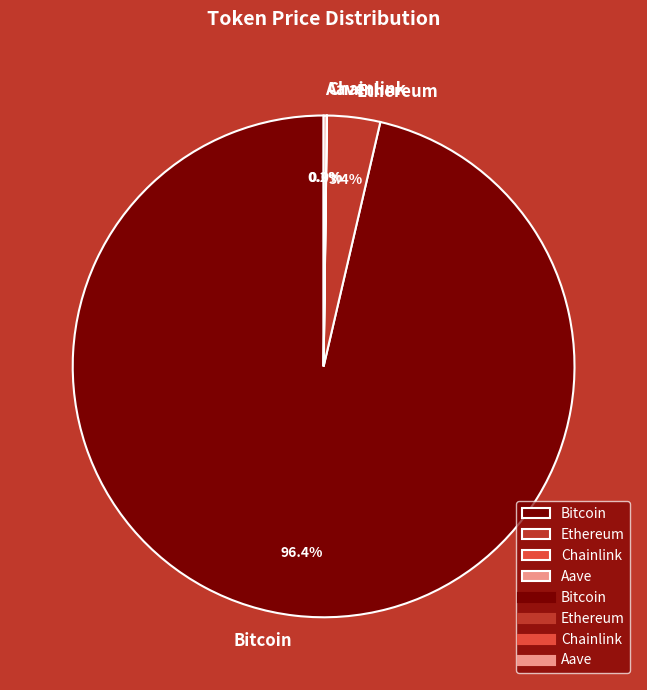

To the nearest percent, what is the average slice percentage?

25%